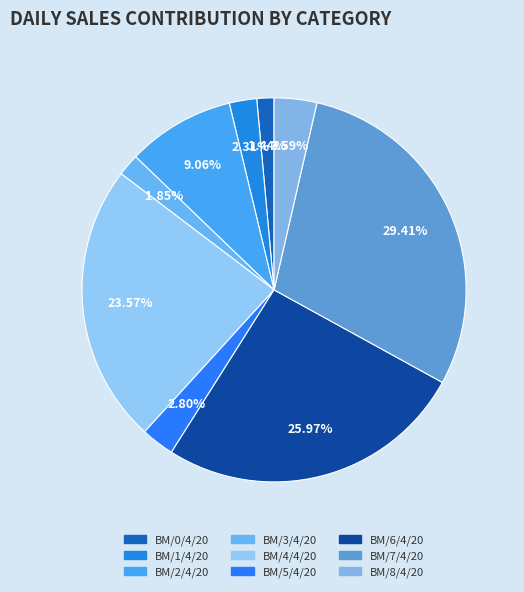

True or false: BM/1/4/20 accounts for 2% of the total.

True